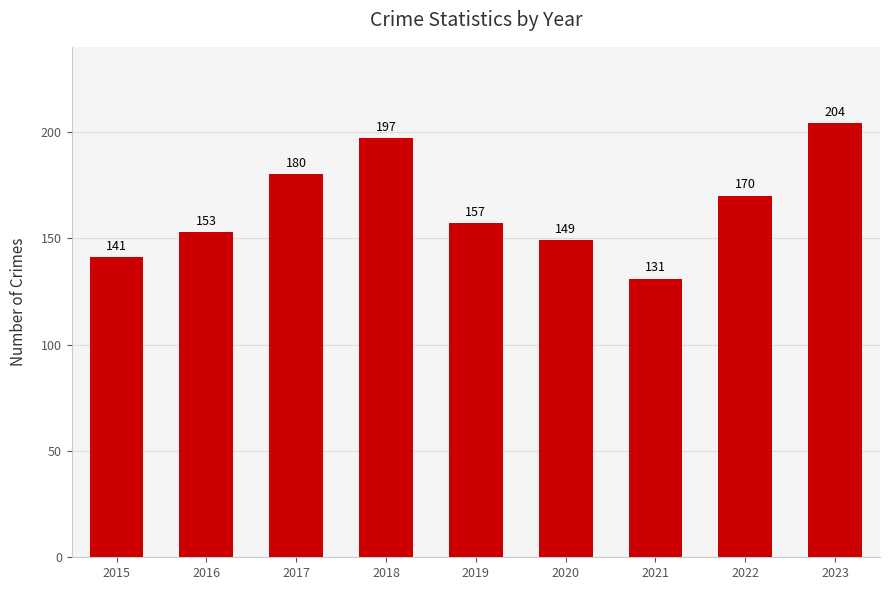

What is the difference between the values at 2022 and 2016?

17